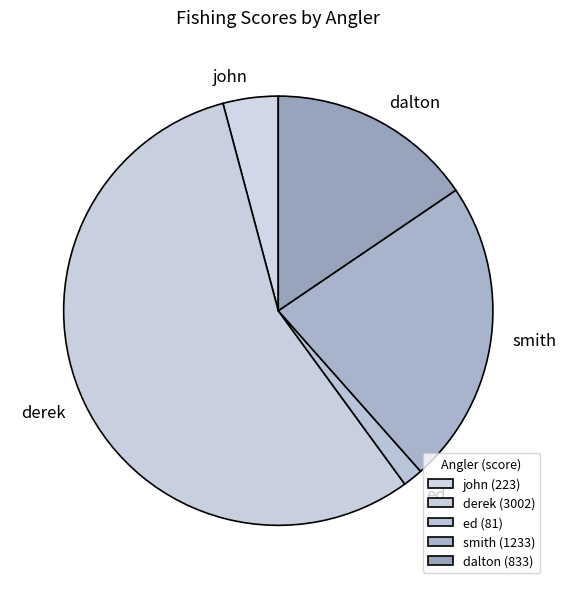

Count the number of slices in the pie.

5